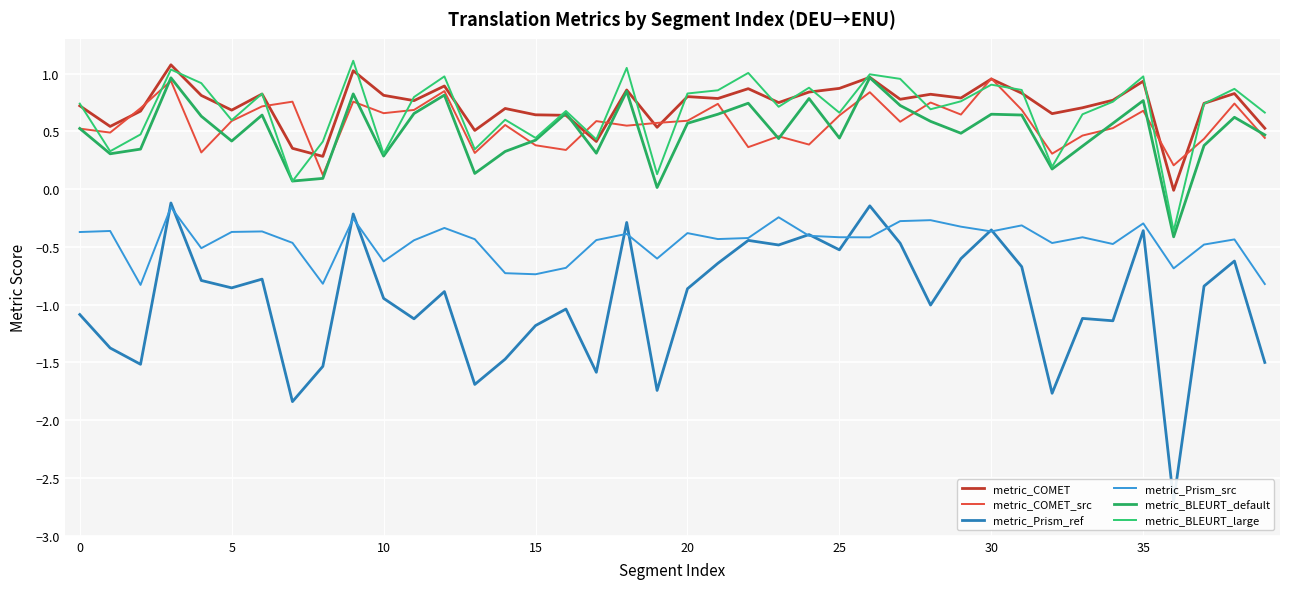

What is the difference between the second highest and second lowest values in the metric_Prism_ref series?

1.7